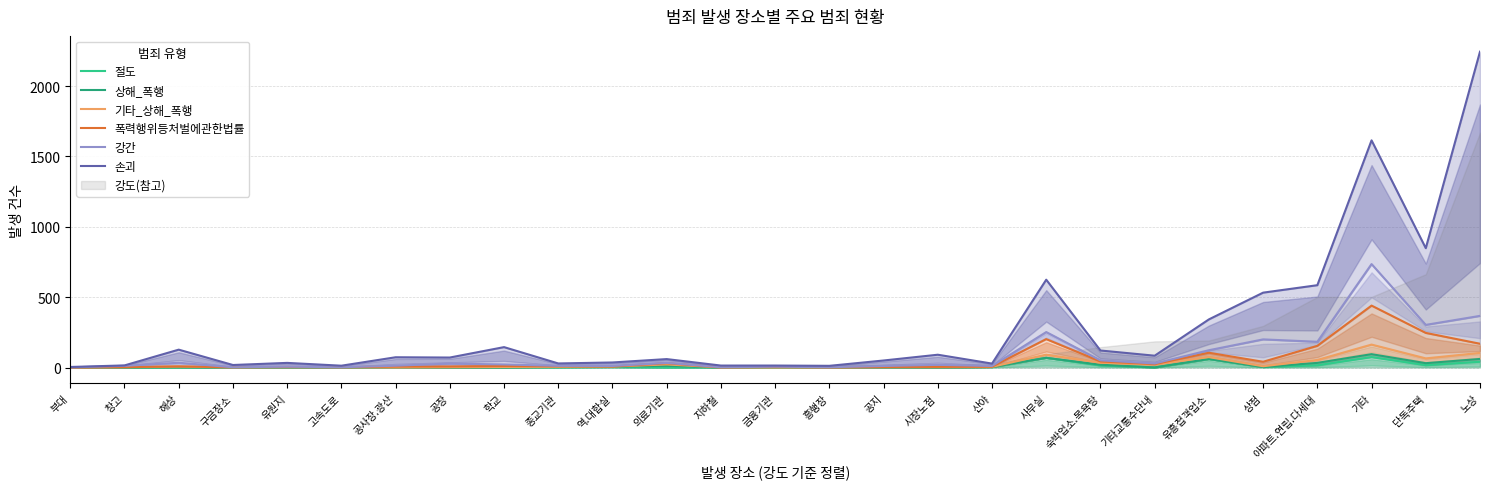

What is the difference between the 절도 values at 시장노점 and 단독주택?

16